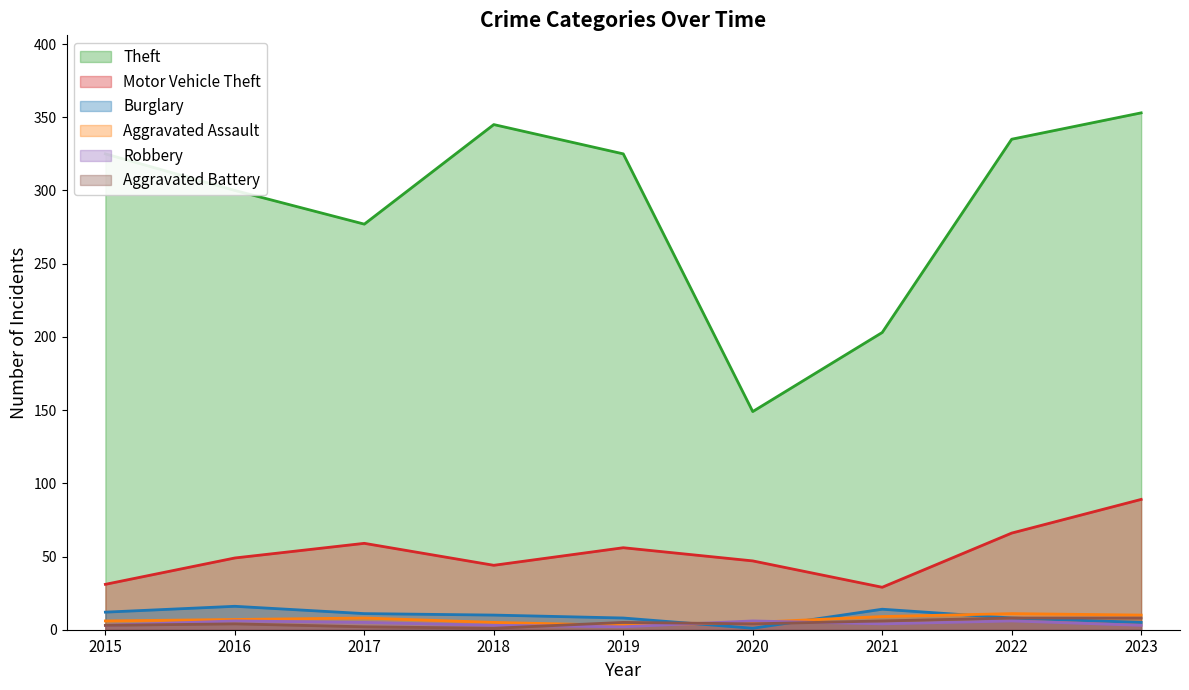

How many times do Aggravated Assault and Burglary cross each other?

3